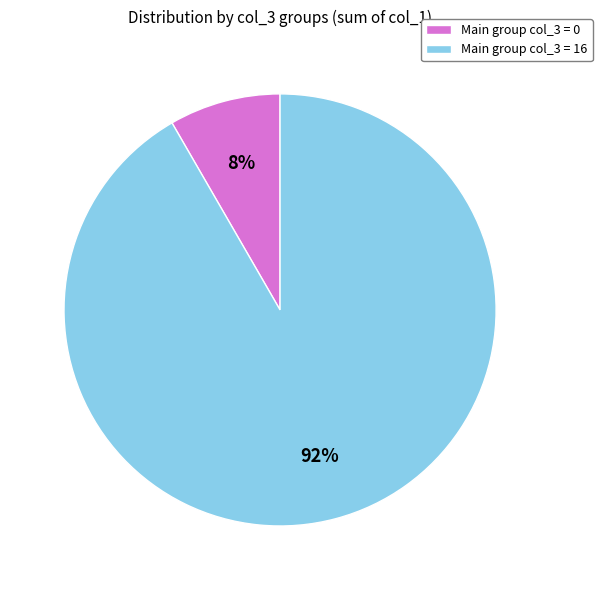

To the nearest percent, what is the average slice percentage?

50%